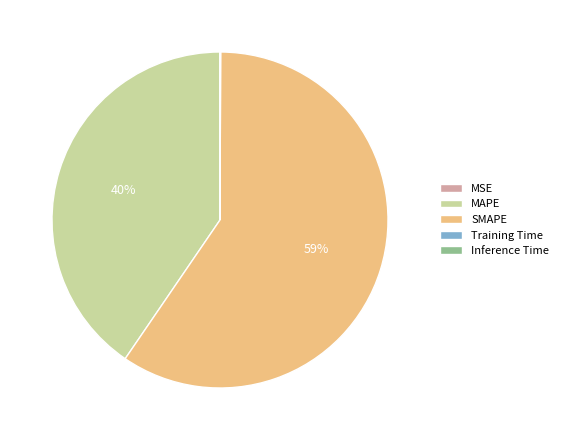

Which slice is the largest?

SMAPE